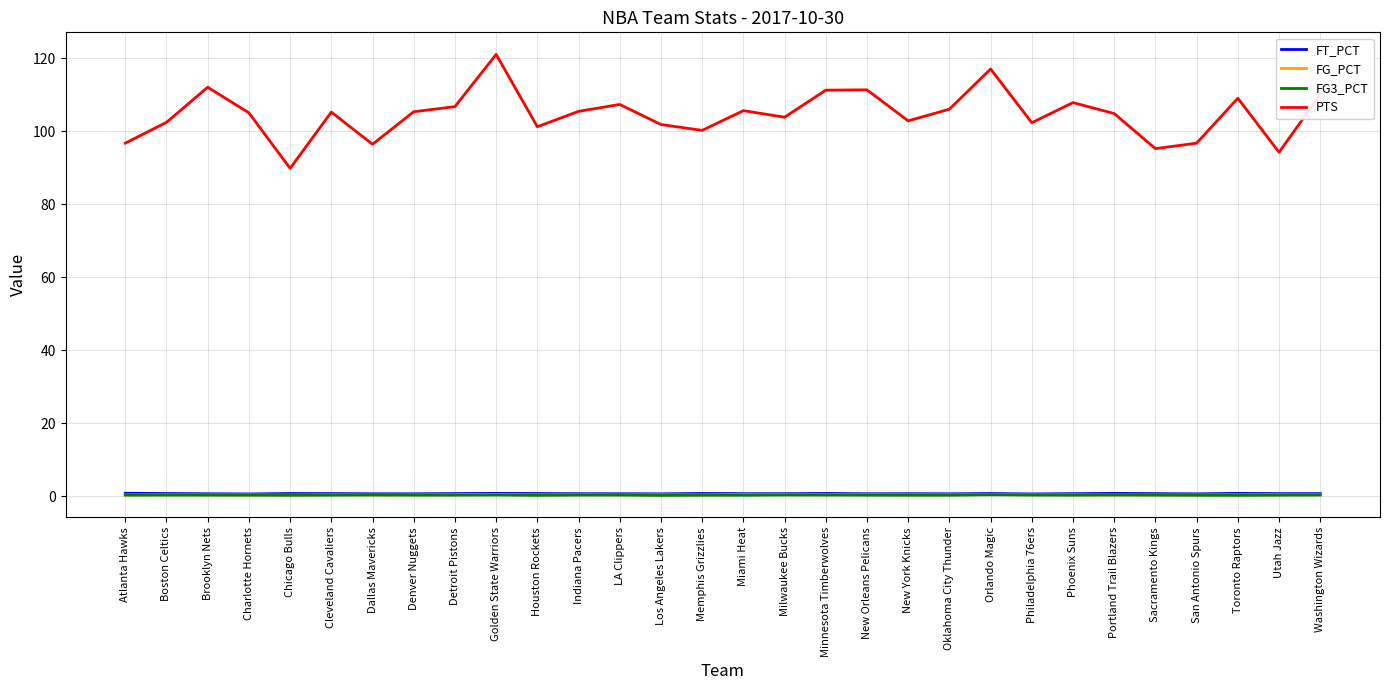

What is the sum of all FT_PCT values?

23.0